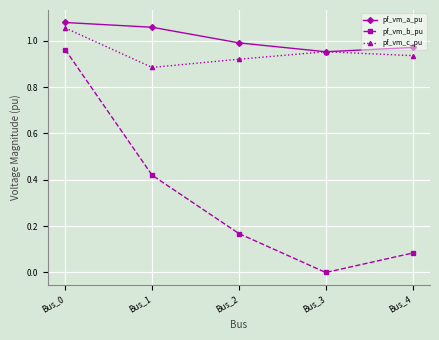

Rank the series by their maximum value, from highest to lowest.

pf_vm_a_pu, pf_vm_c_pu, pf_vm_b_pu